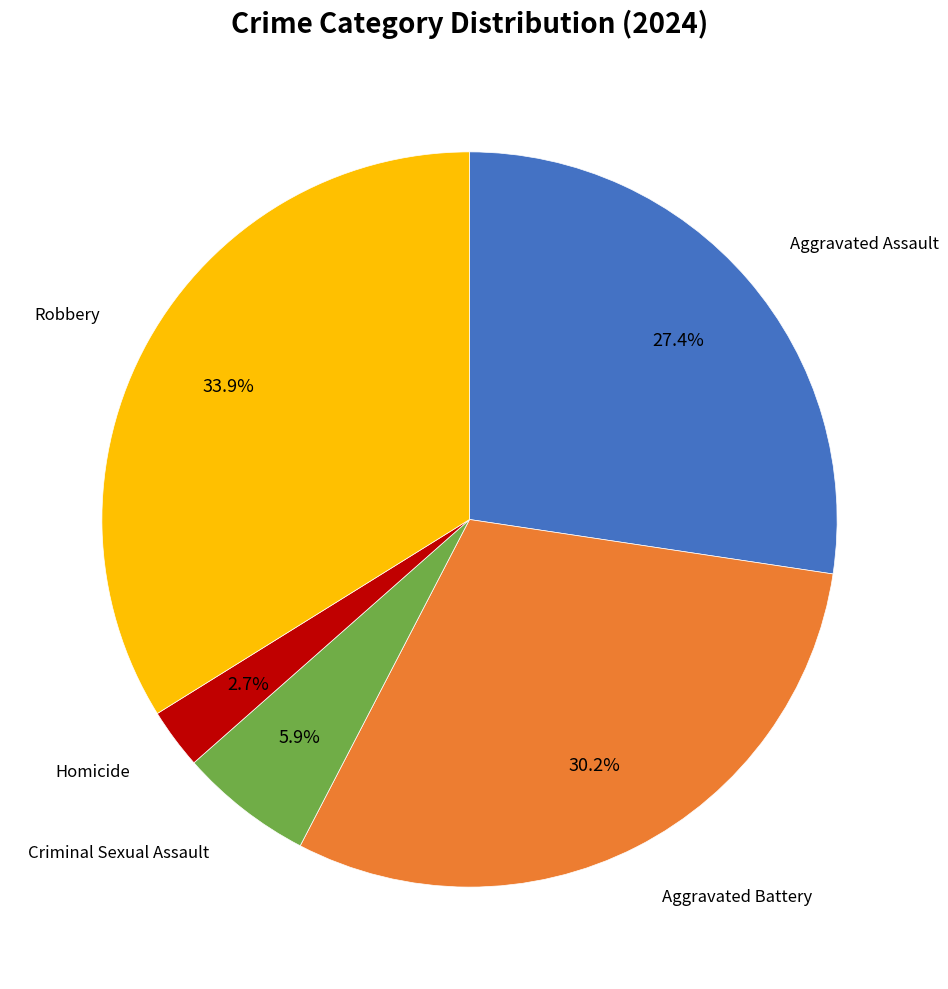

Is there any slice that represents more than half of the pie?

No